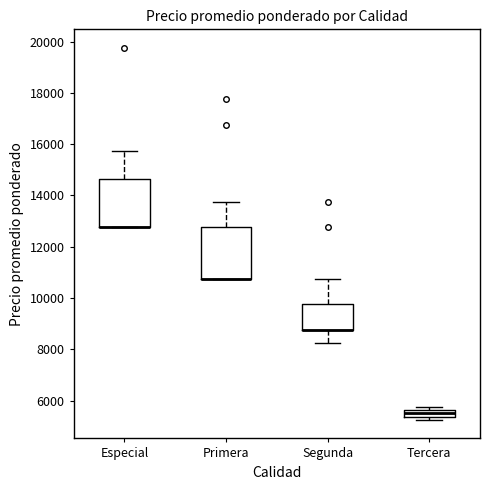

Where does the upper whisker of the box for Primera end on the y-axis? The values are not printed on the chart, so give them approximately, as read against the axis.

13800